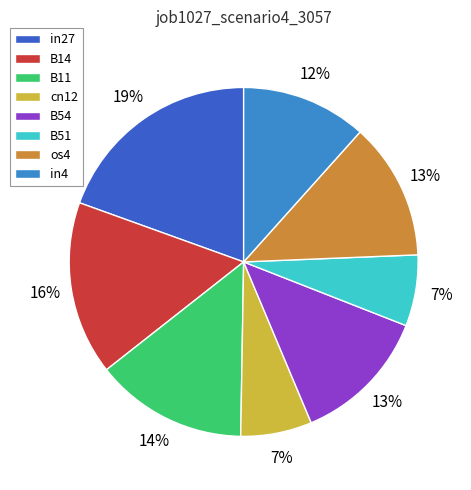

Does cn12 account for over 50% of the chart?

No